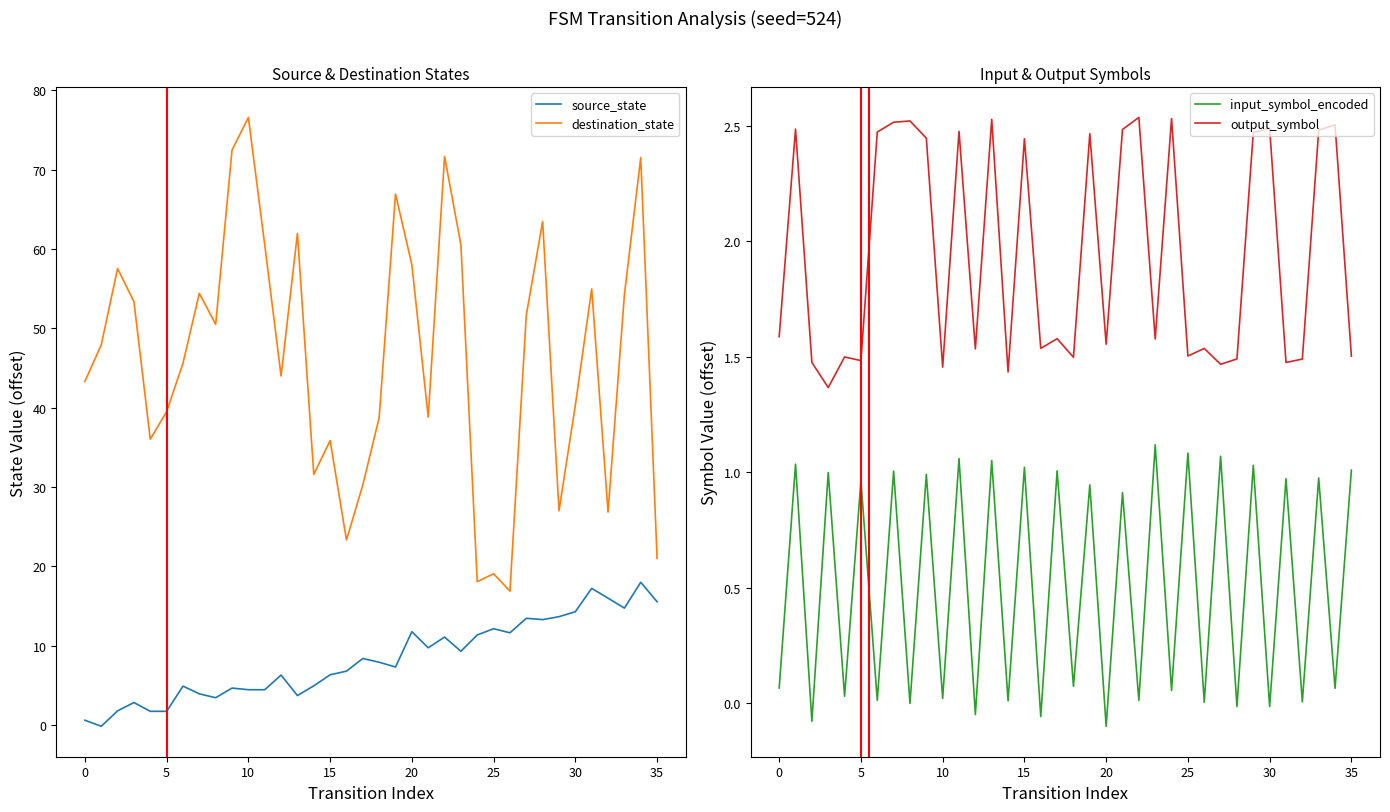

At which label is source_state closest to 8?

18